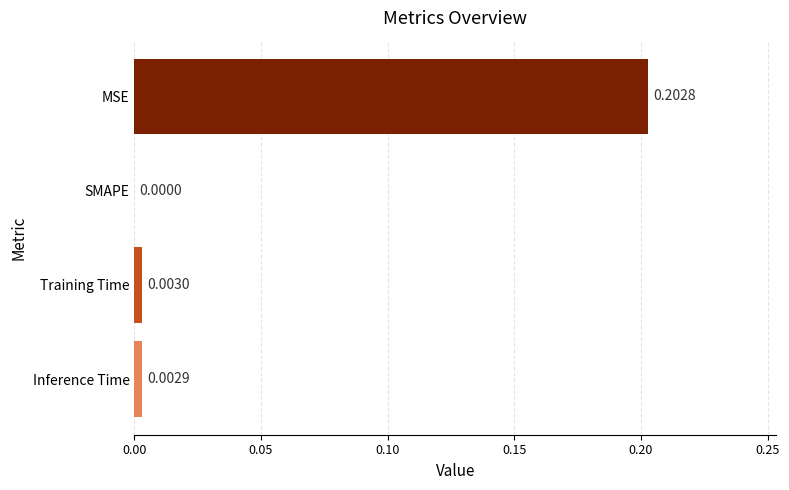

Between SMAPE and Training Time, which is larger?

Training Time